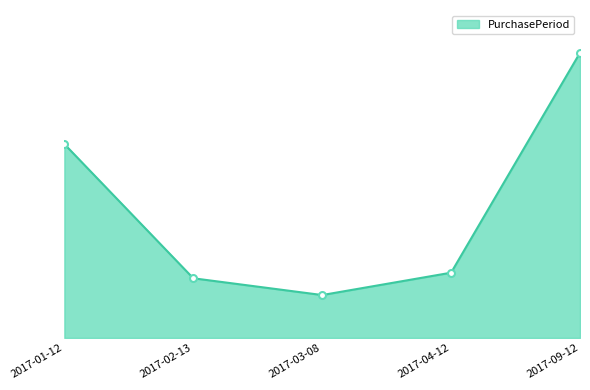

What is the label of the 3rd point from the right?

2017-03-08